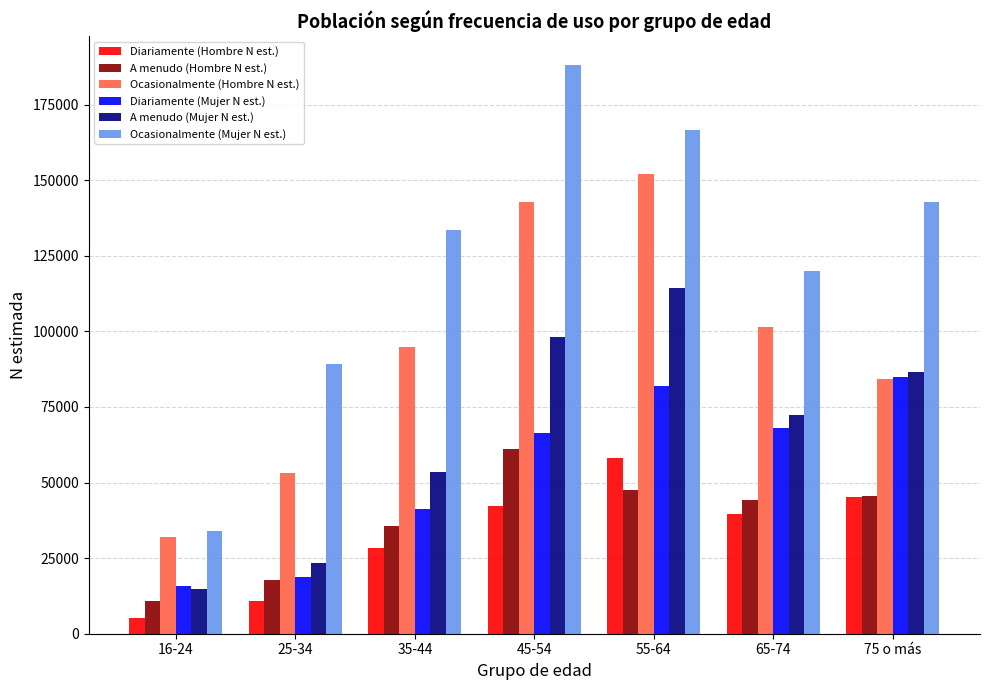

Is it true that A menudo (Hombre N est.) equals 47610 at 55-64?

True